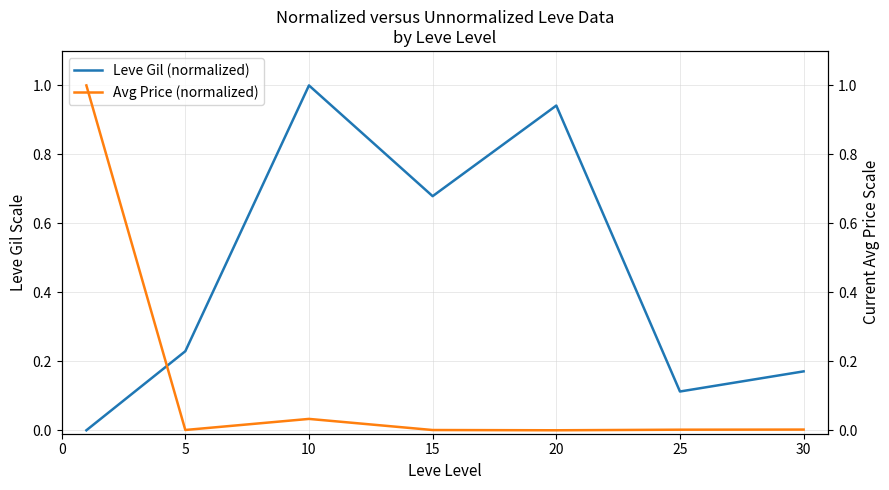

How many series are shown in this chart?

2